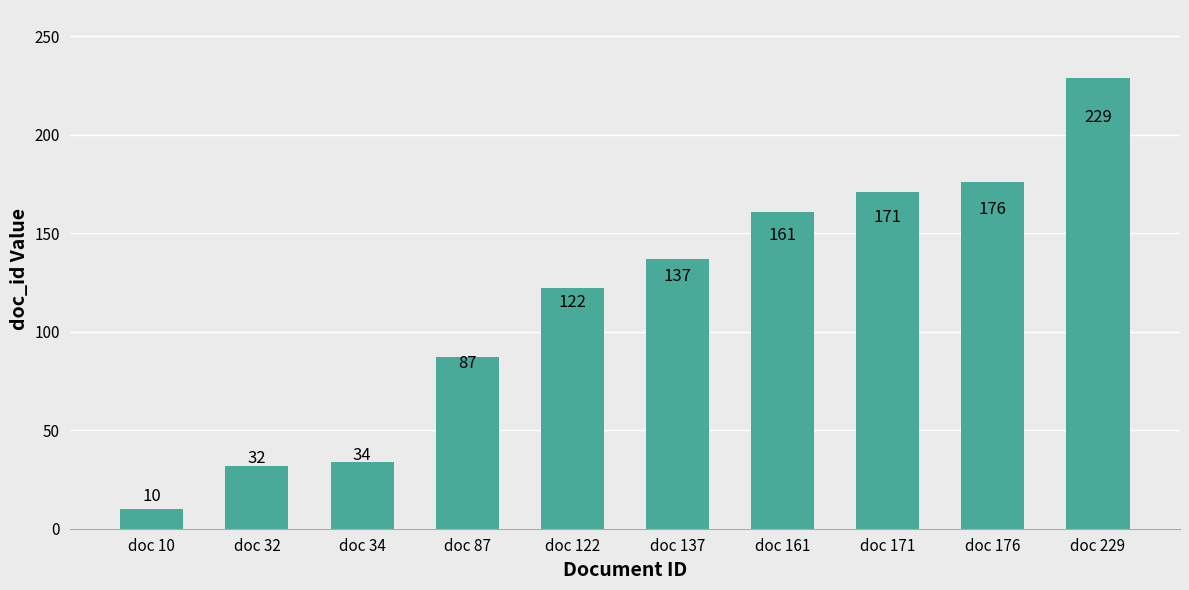

Count the number of data series in this chart.

1